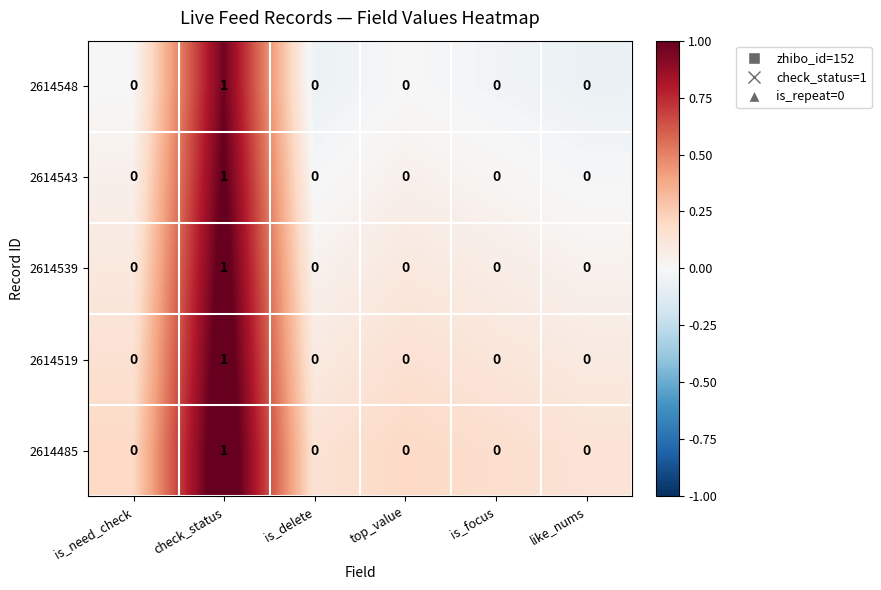

Reading left to right, what are all the values shown in this chart?

2614548: is_need_check=0	check_status=1	is_delete=0	top_value=0	is_focus=0	like_nums=0
2614543: is_need_check=0	check_status=1	is_delete=0	top_value=0	is_focus=0	like_nums=0
2614539: is_need_check=0	check_status=1	is_delete=0	top_value=0	is_focus=0	like_nums=0
2614519: is_need_check=0	check_status=1	is_delete=0	top_value=0	is_focus=0	like_nums=0
2614485: is_need_check=0	check_status=1	is_delete=0	top_value=0	is_focus=0	like_nums=0